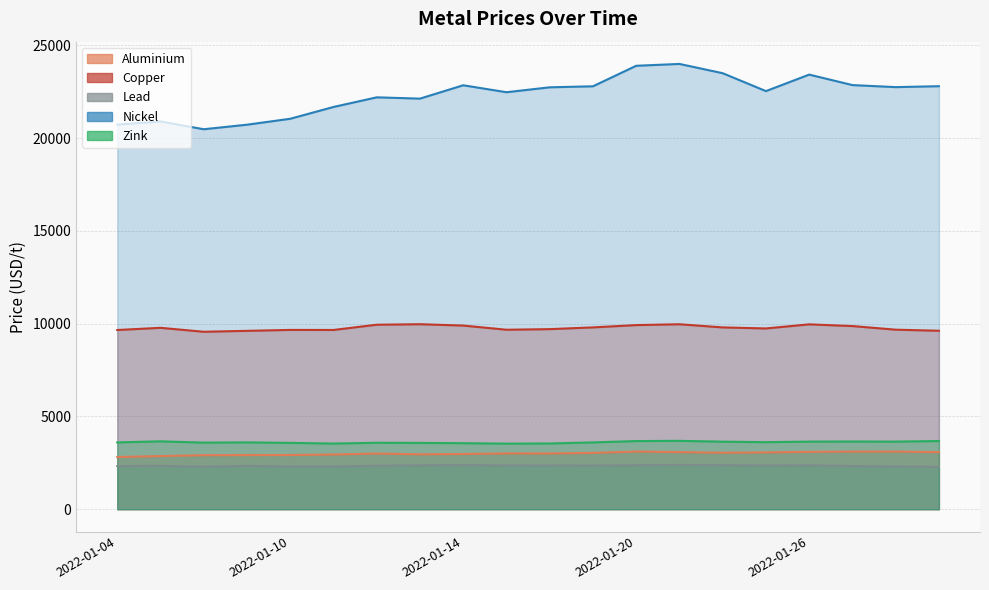

List the labels in order of copper value, largest first.

2022-01-13, 2022-01-21, 2022-01-26, 2022-01-12, 2022-01-20, 2022-01-14, 2022-01-27, 2022-01-19, 2022-01-24, 2022-01-05, 2022-01-25, 2022-01-18, 2022-01-28, 2022-01-17, 2022-01-10, 2022-01-11, 2022-01-04, 2022-01-31, 2022-01-07, 2022-01-06